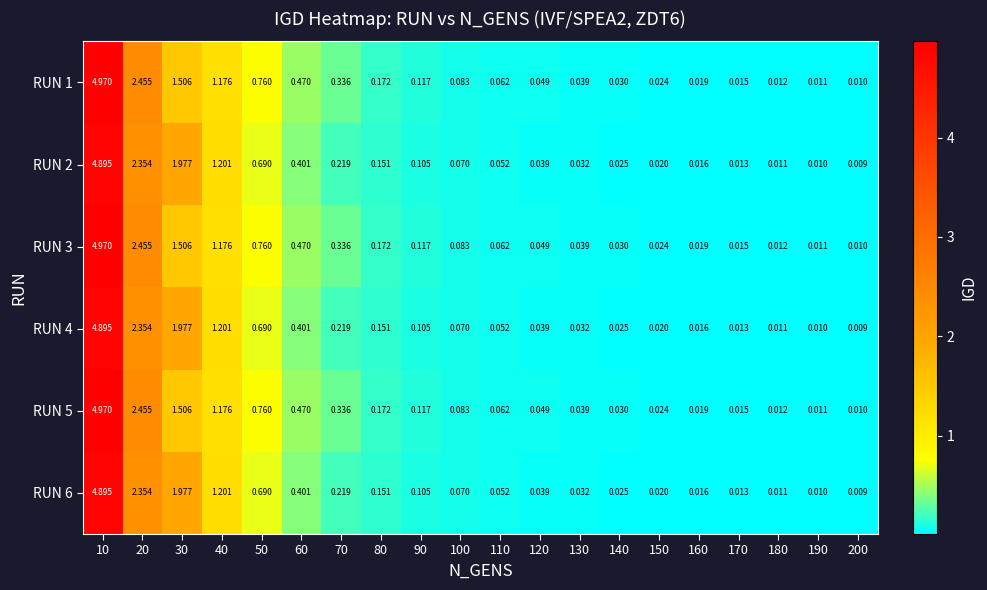

Is the value of RUN 4 at 200 greater than the value of RUN 3 at 200?

No